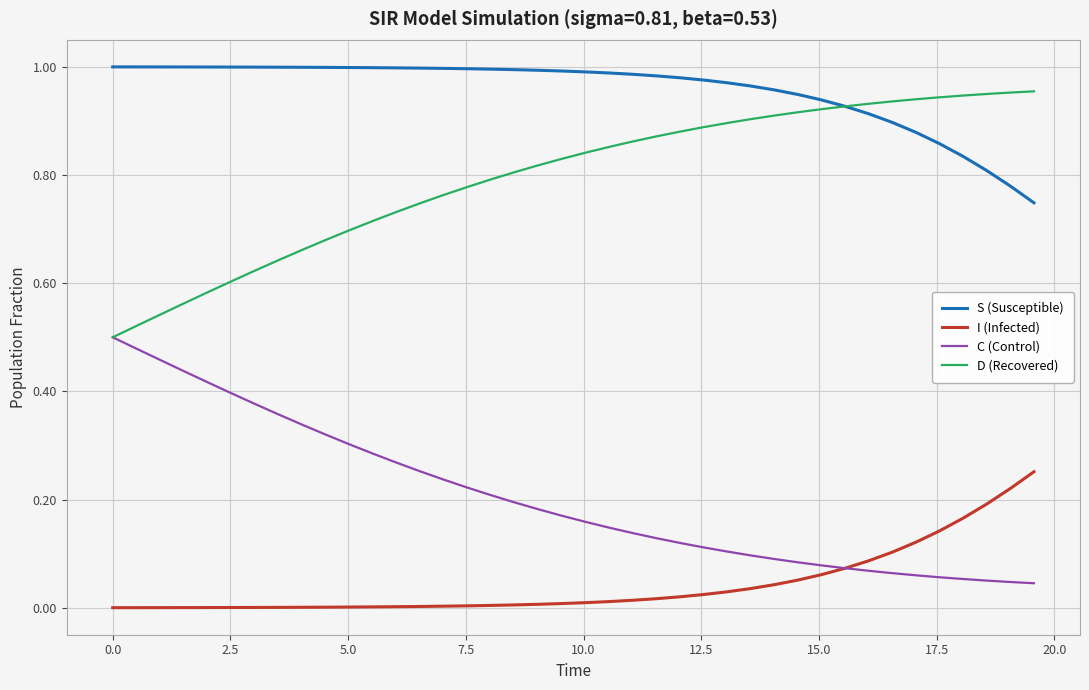

List the series in order of their peak value, lowest first.

I (Infected), C (Control), D (Recovered), S (Susceptible)